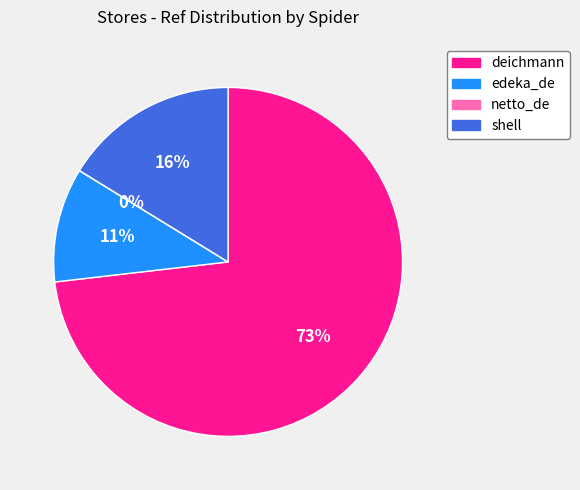

Does deichmann account for over 50% of the chart?

Yes